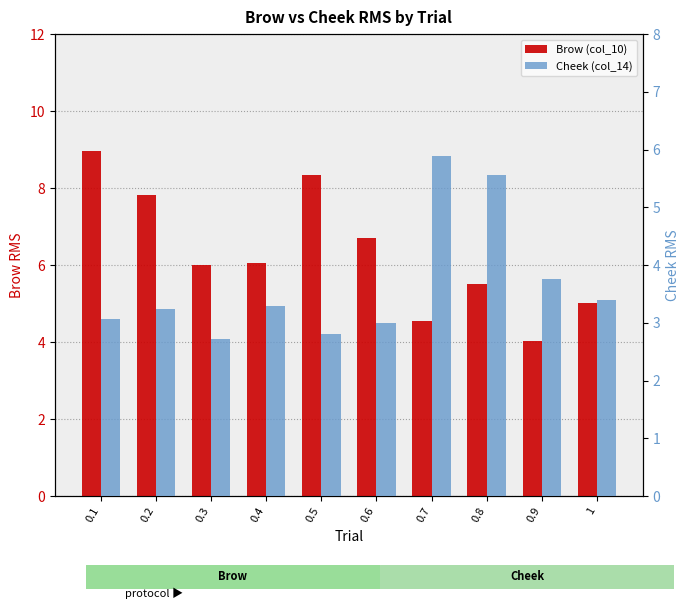

Rank the series by their average value, from lowest to highest.

Cheek (col_14), Brow (col_10)